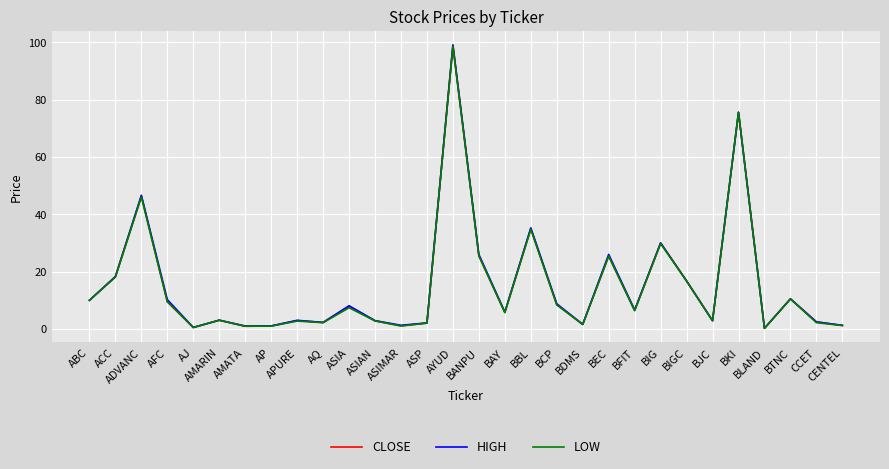

Which series has the widest spread of values?

CLOSE